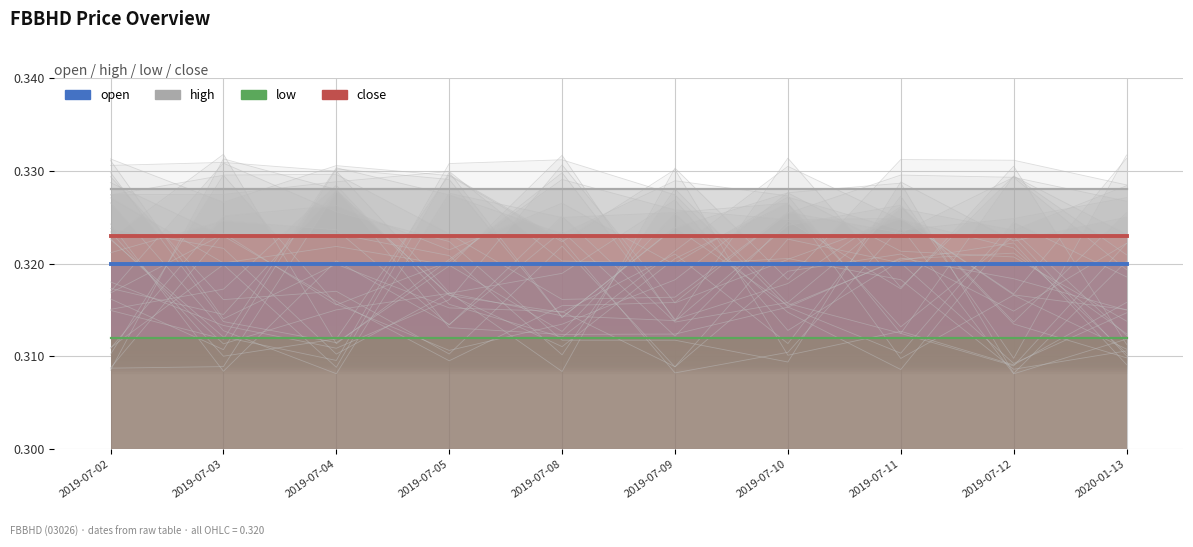

How many lines are shown in the chart?

4